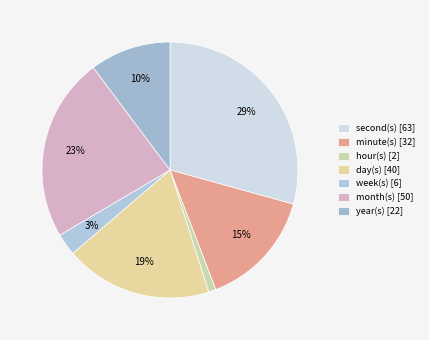

Is there any slice that represents more than half of the pie?

No